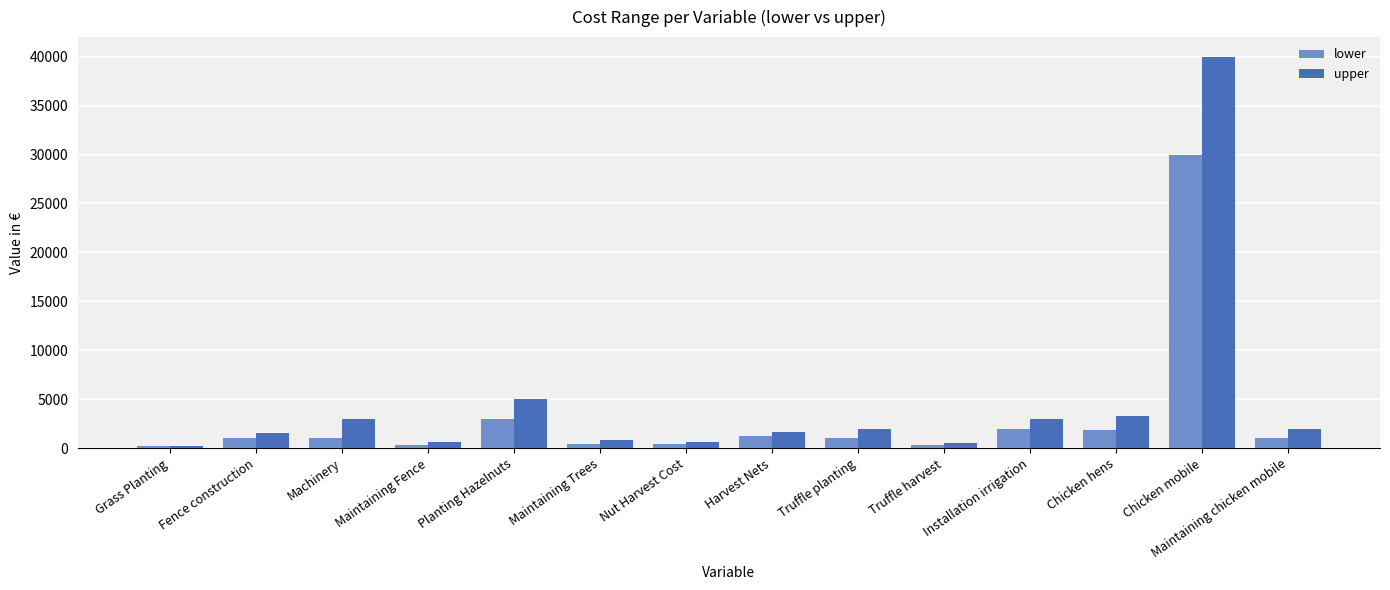

Where is upper nearest to the value 20125?

Planting Hazelnuts